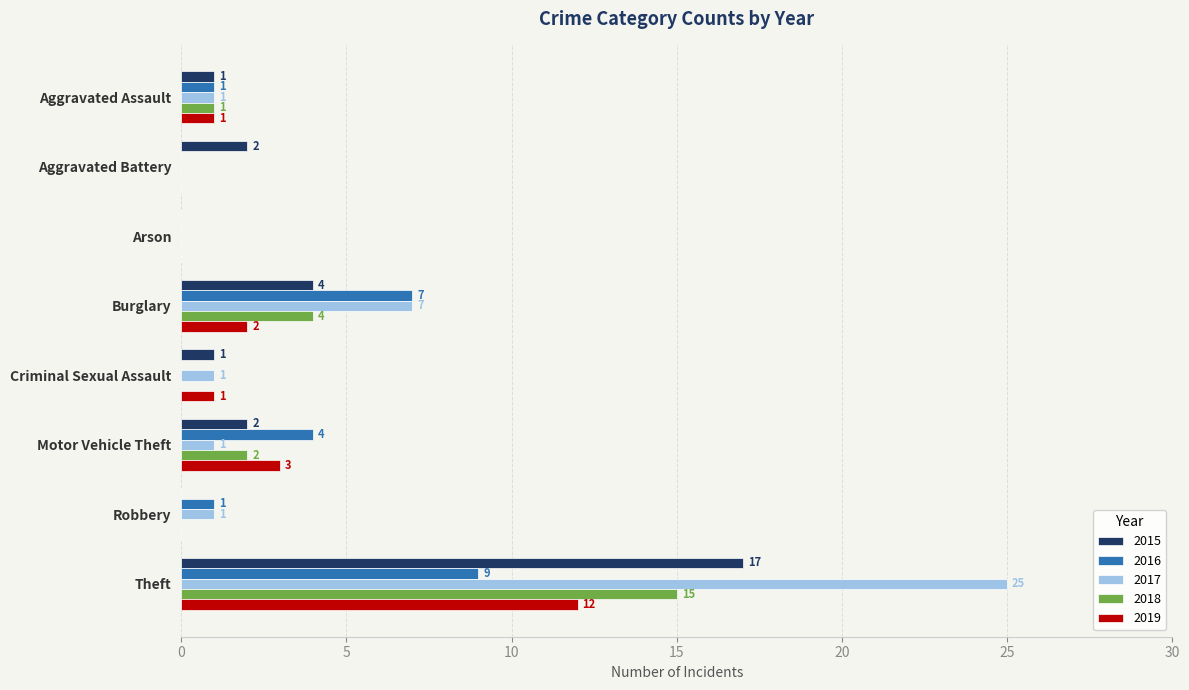

What is the maximum value for 2019?

12